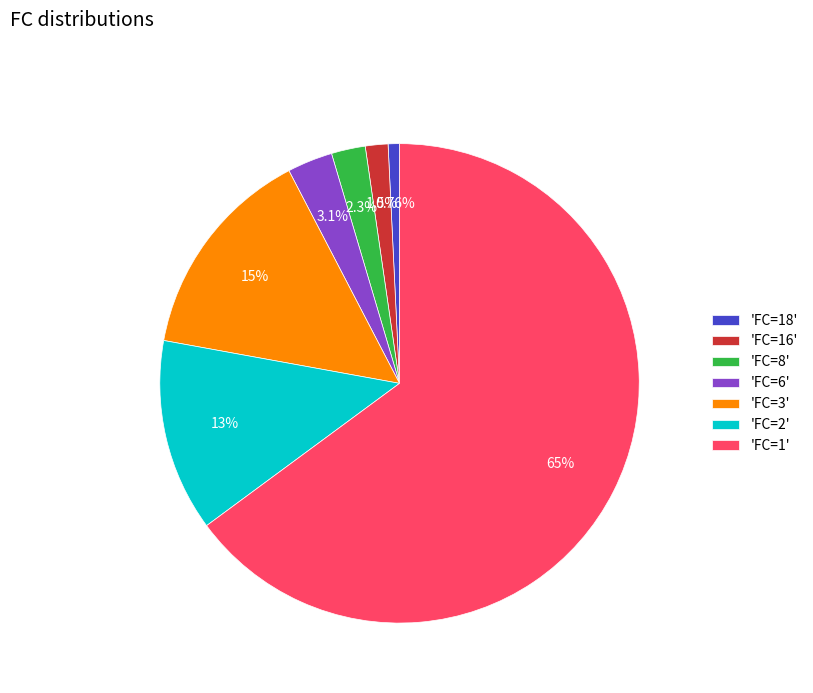

Do 'FC=3' and 'FC=2' together represent more than half of the pie?

No